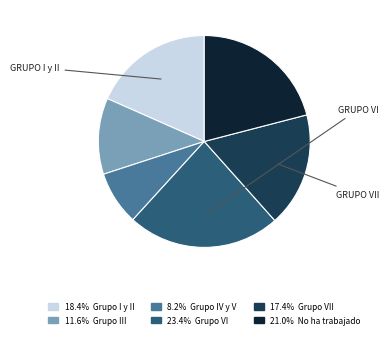

Is there any slice that represents more than half of the pie?

No